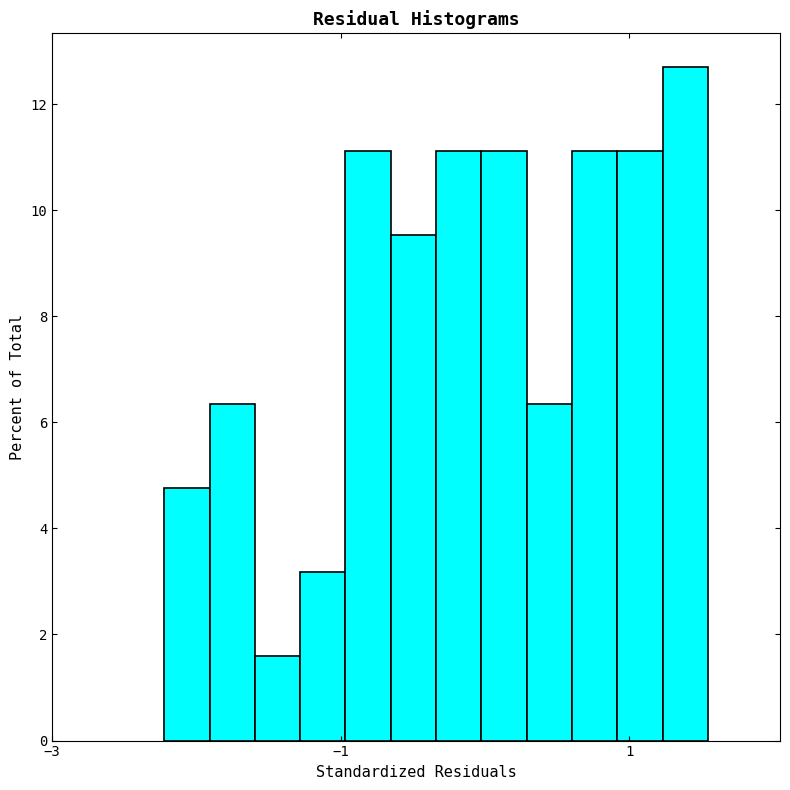

Read against the x-axis, roughly where is the centre of the tallest bar?

1.4